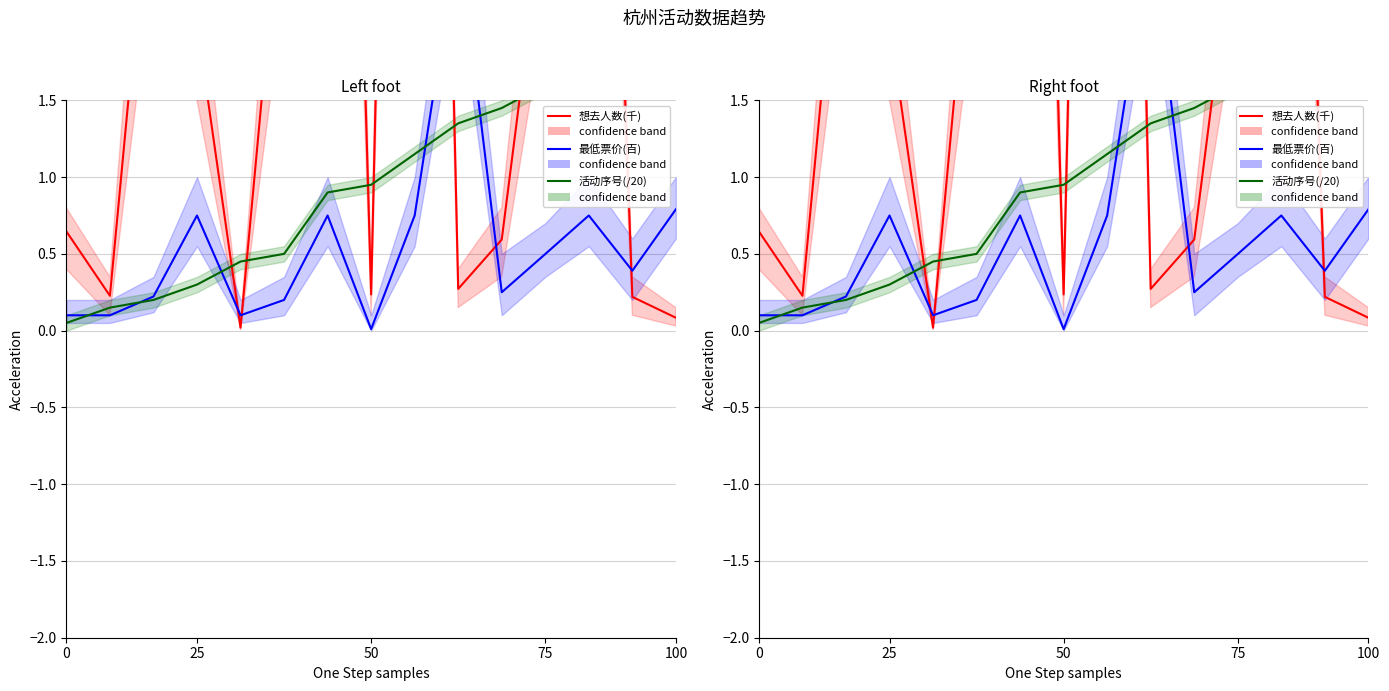

True or false: 最低票价(百) and 活动序号(/20) cross at least once.

True